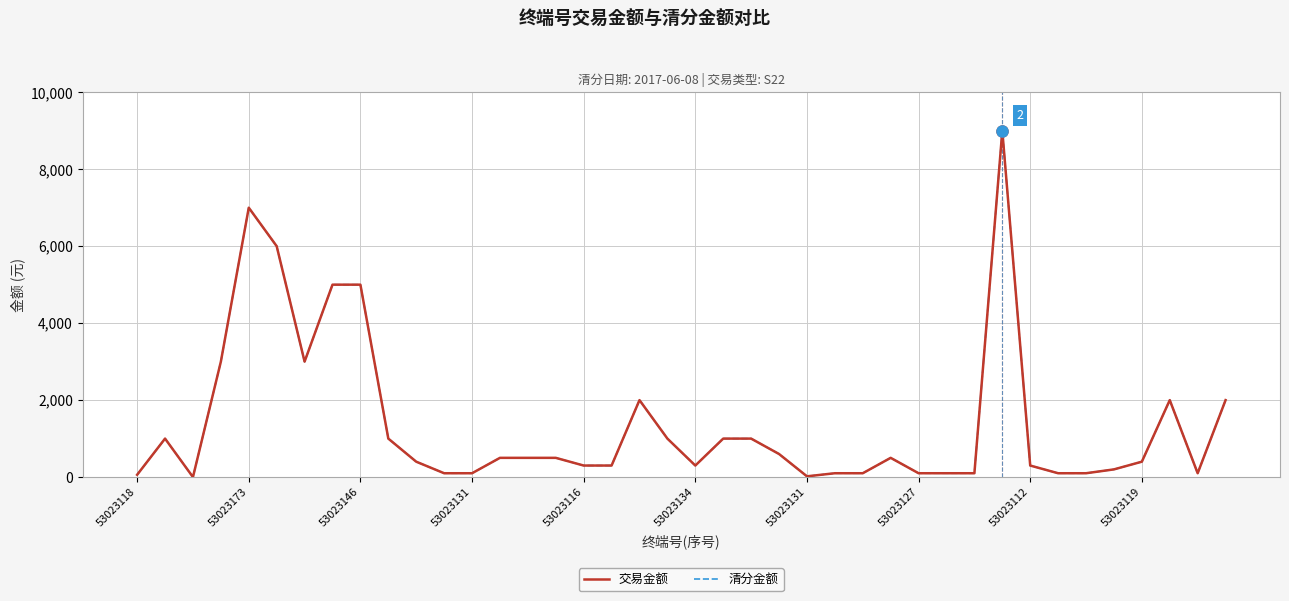

Does the chart have visible grid lines?

Yes